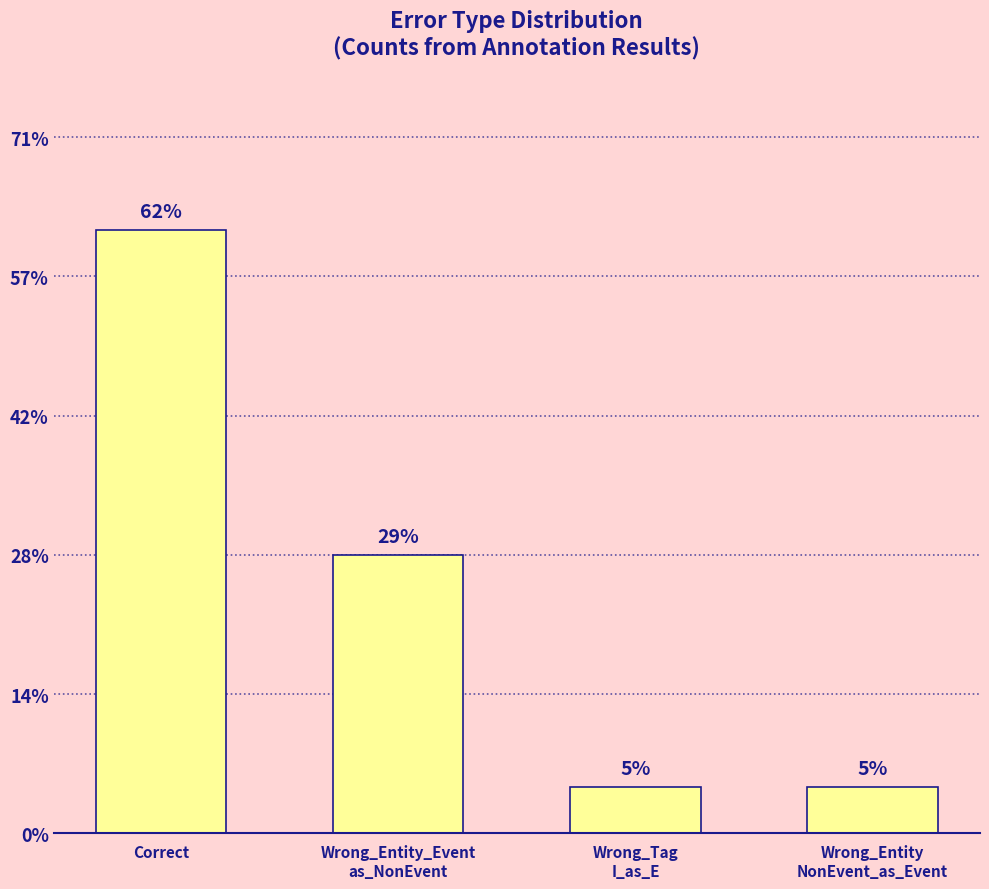

How many data points are above 6?

1